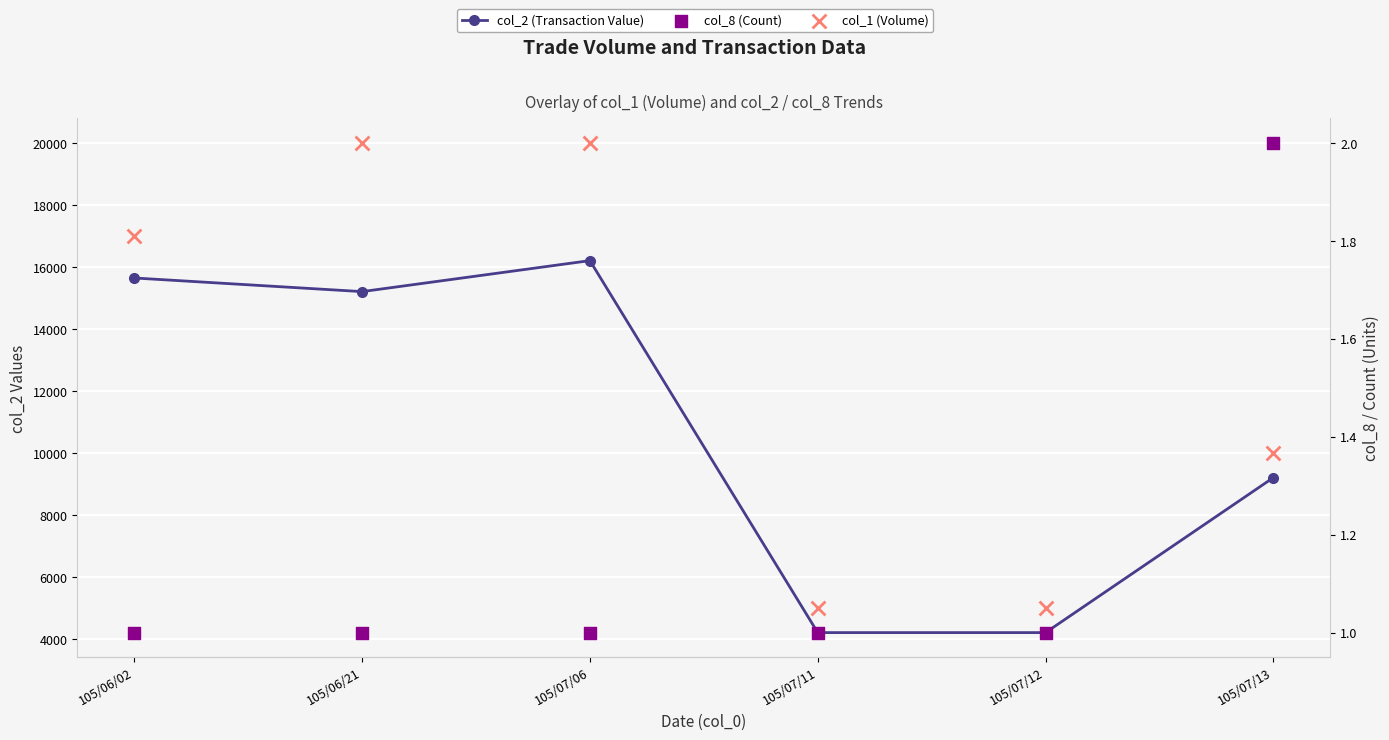

At how many categories does at least one series exceed 9107?

4